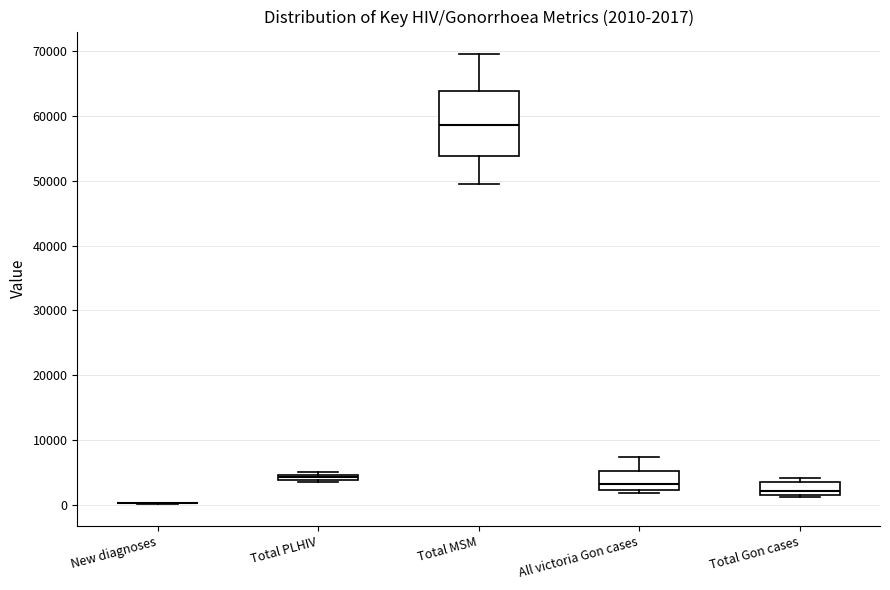

Which box is the tallest, from its lower edge to its upper edge?

Total MSM